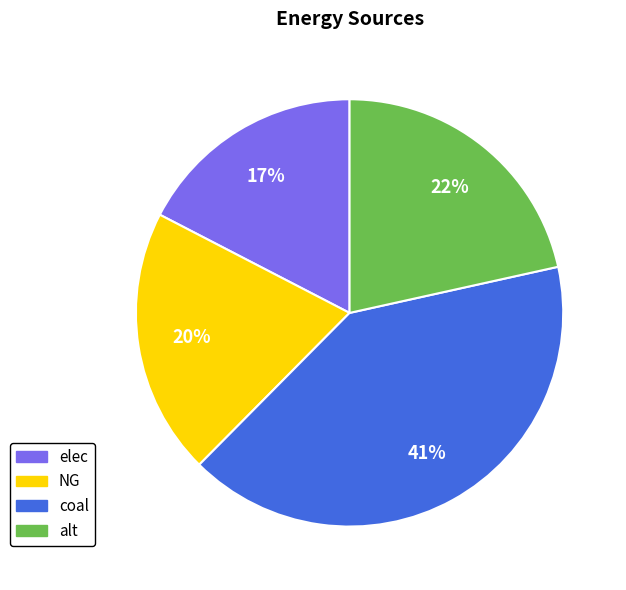

To the nearest percent, what percentage of the pie is elec?

17%